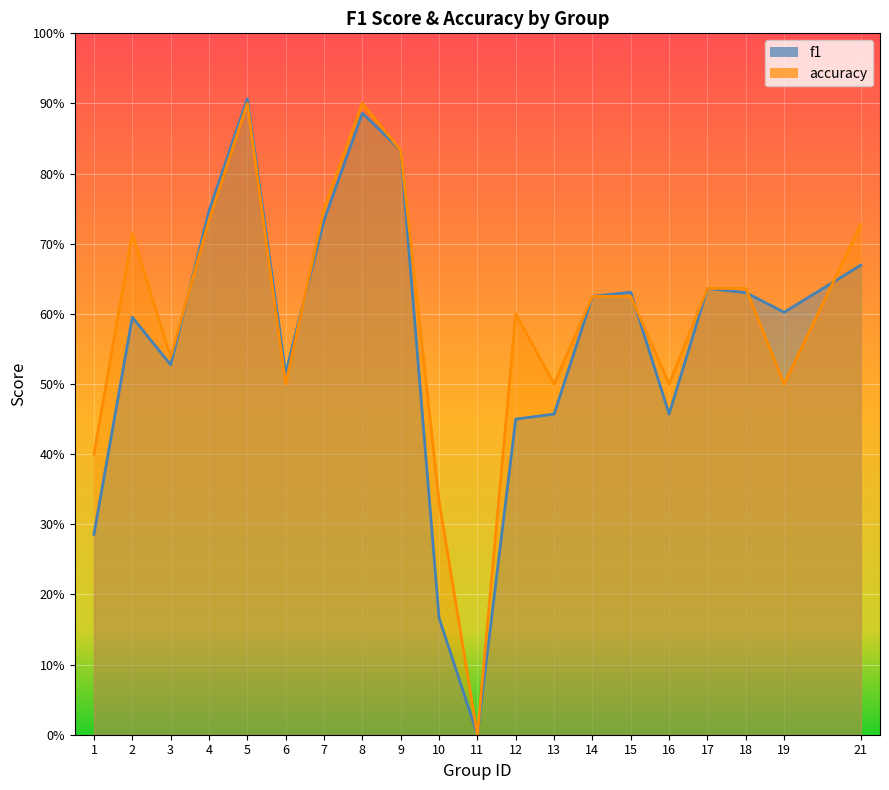

Is it true that accuracy equals 0.9 at 8?

True